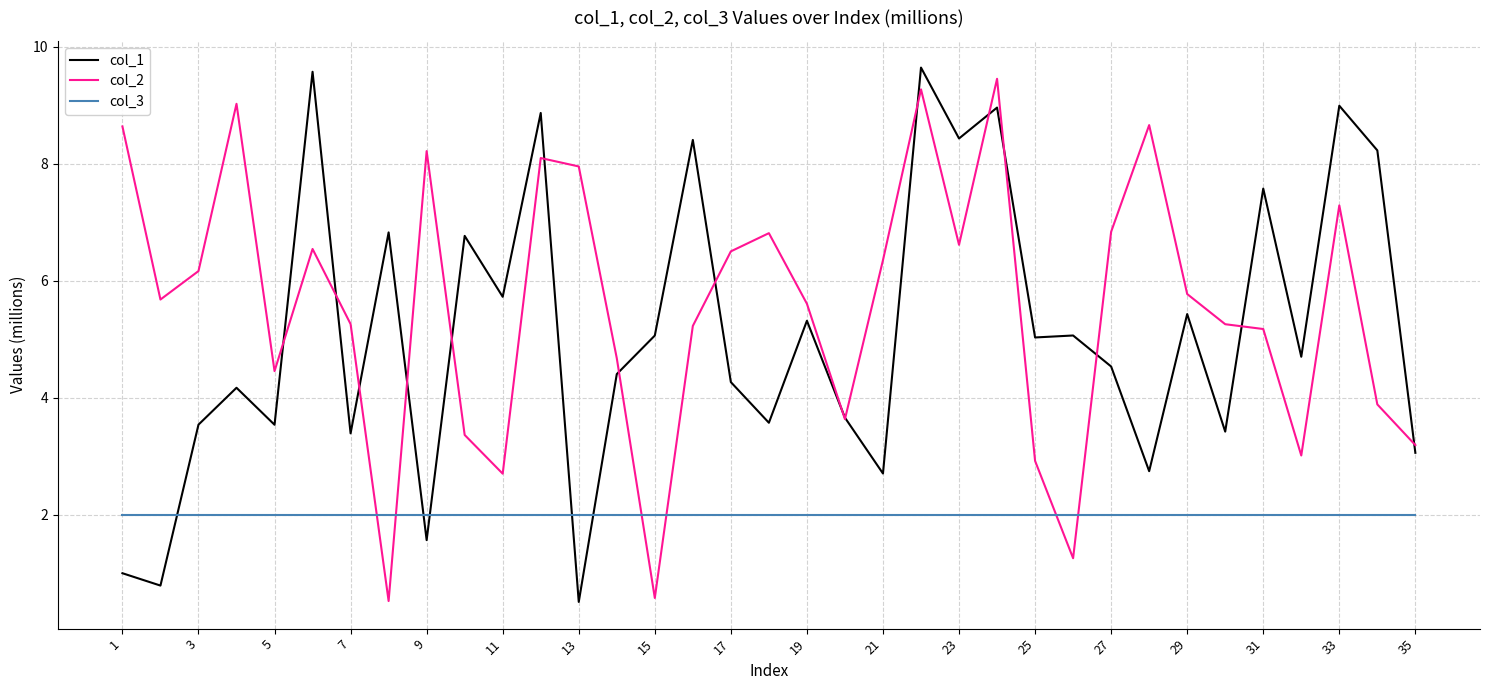

Which series ends up on top after the final intersection of col_1 and col_3?

col_1